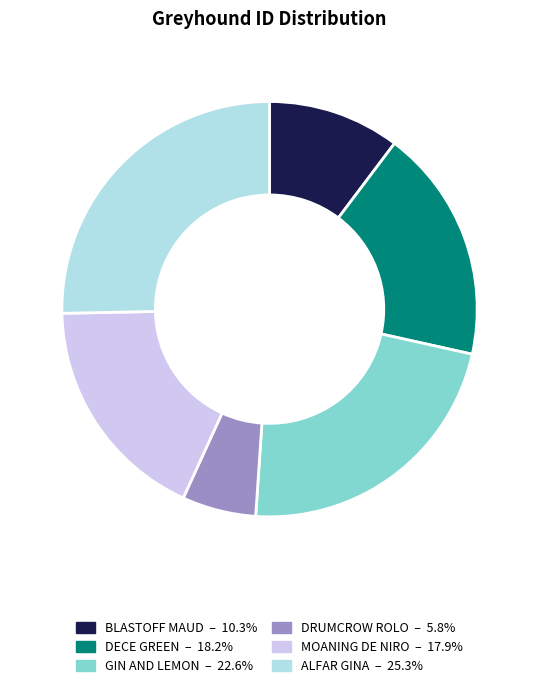

Does any single category account for the majority?

No